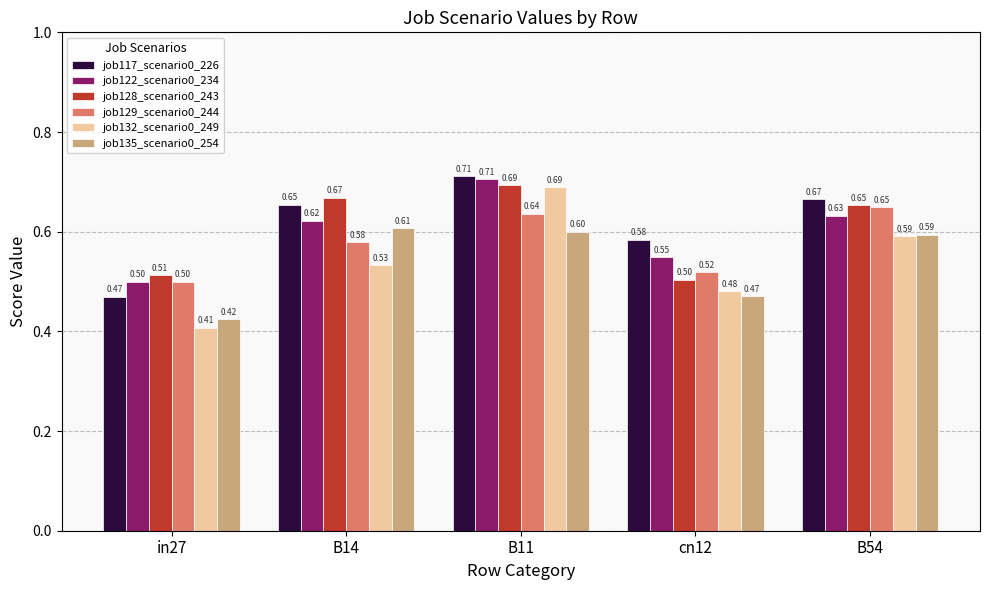

What is the label of the 5th bar from the right?

in27